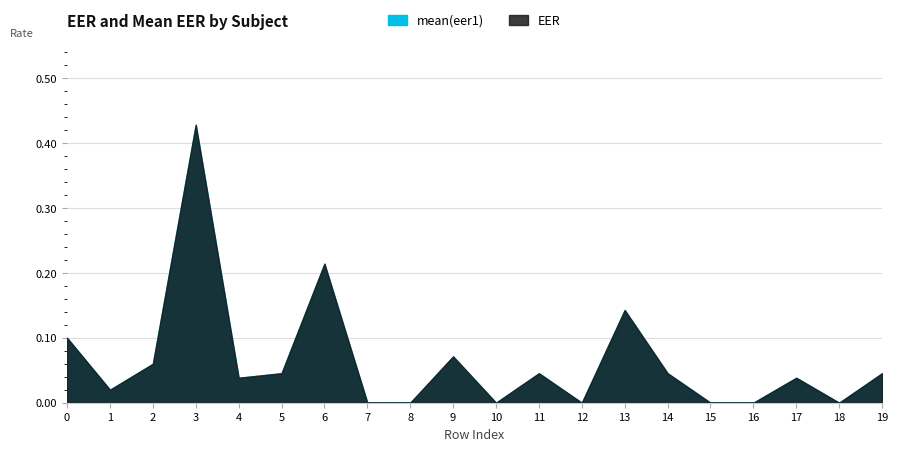

True or false: mean(eer1) and EER cross at least once.

False